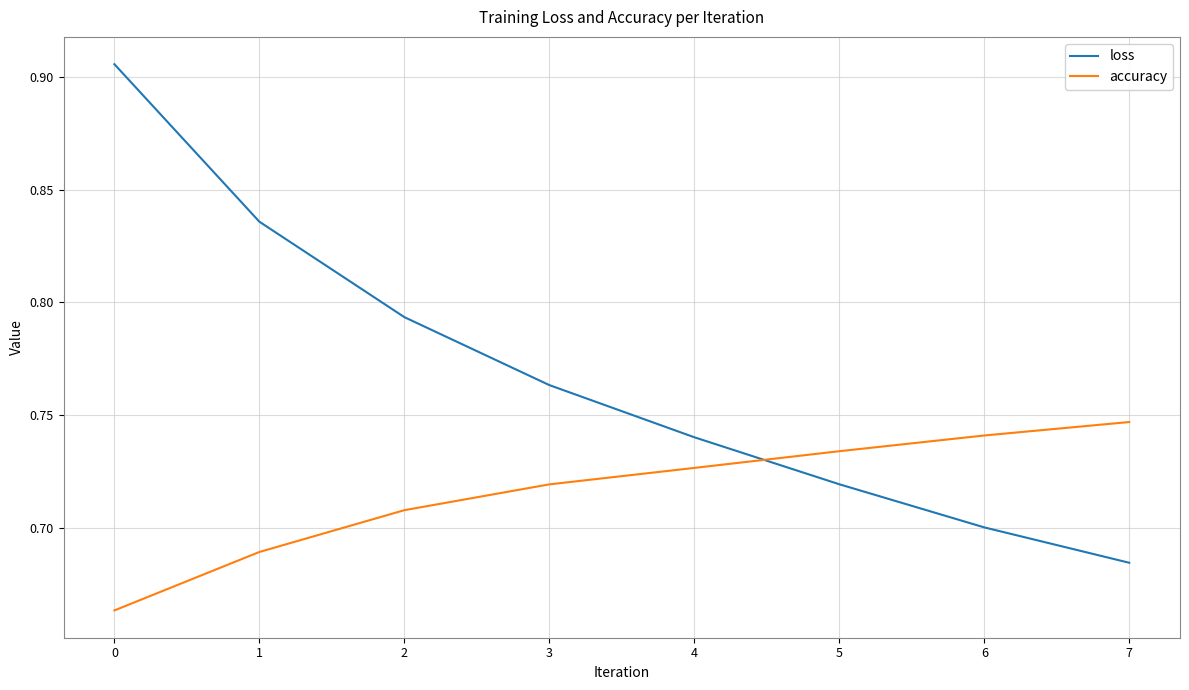

At which label does accuracy reach its peak?

7